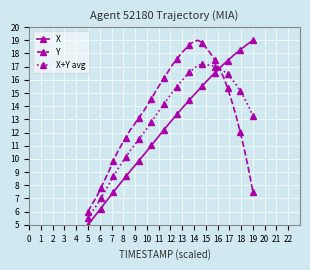

List the series in order of their overall mean, lowest first.

X, X+Y avg, Y